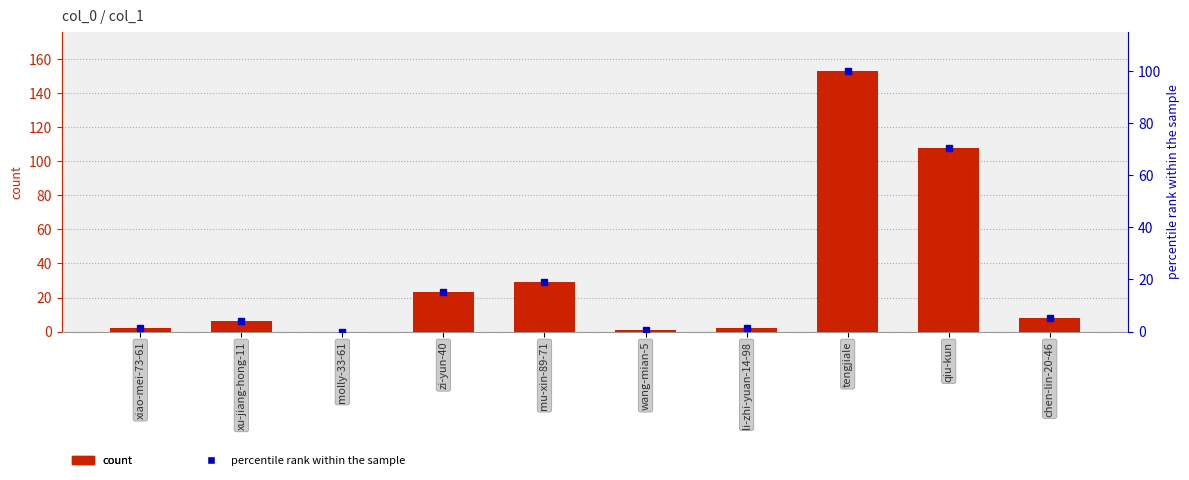

Count the number of values greater than 8.

4